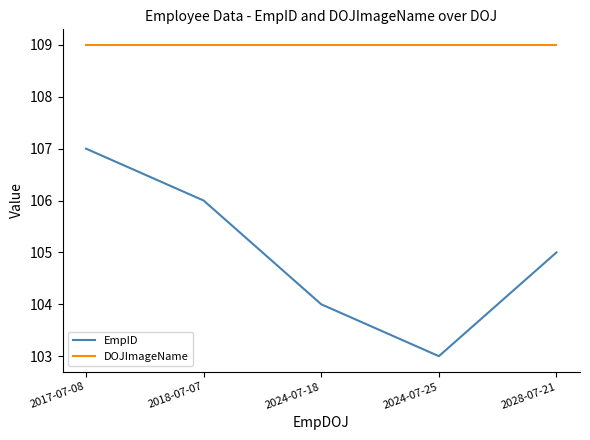

What is the greatest value displayed?

109